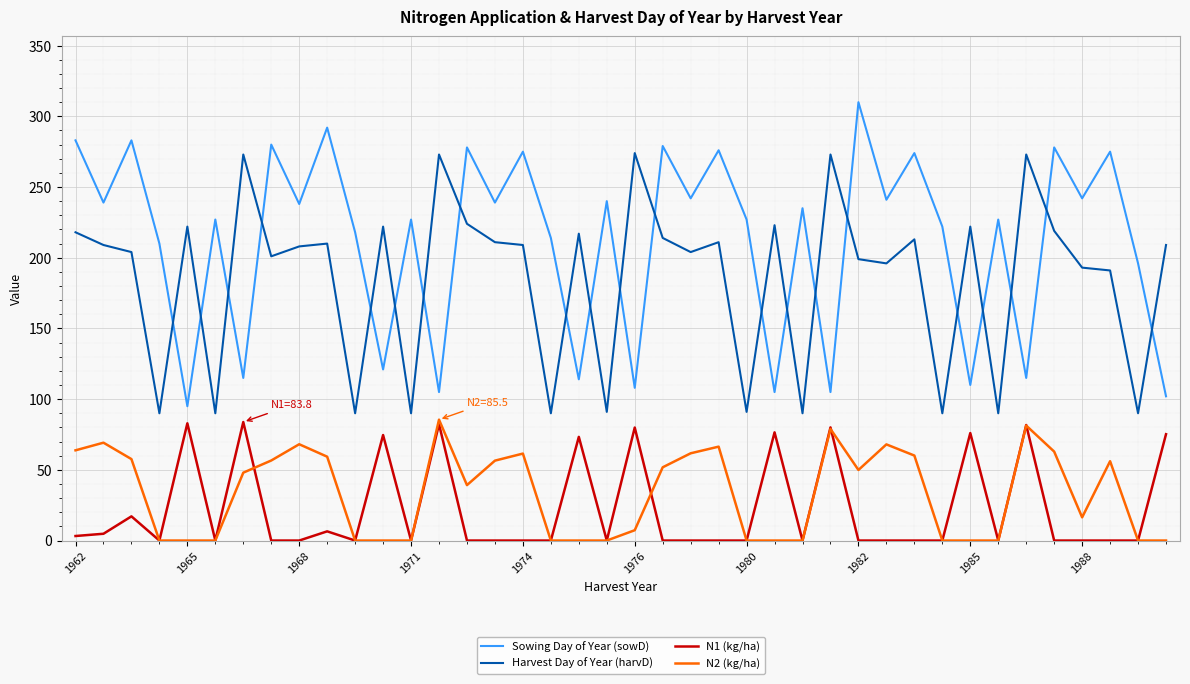

True or false: N2 (kg/ha) and Harvest Day of Year (harvD) intersect in this chart.

False